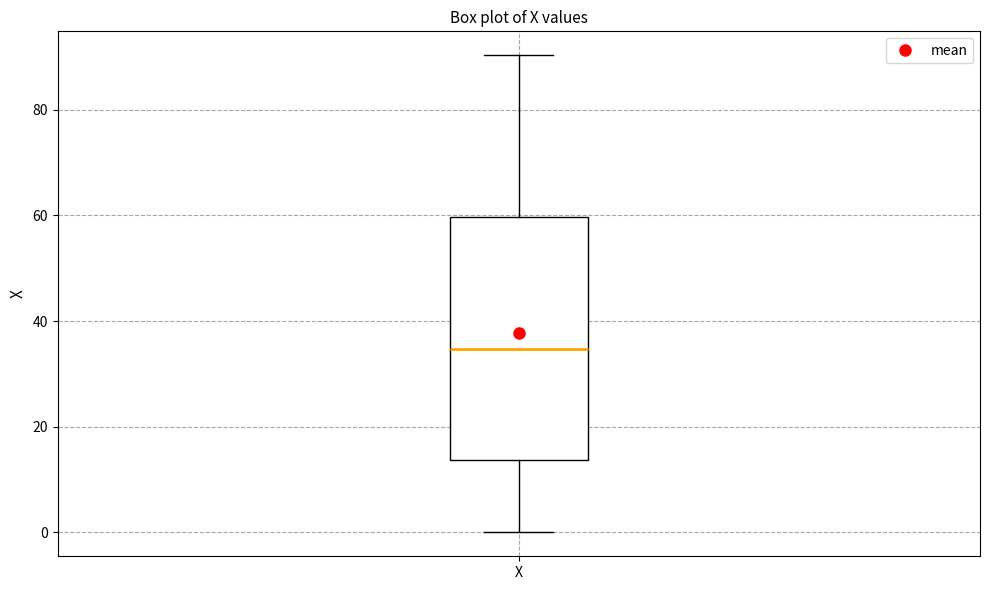

Read this box plot against the y-axis: the position of the median line, the range covered by the box, and the ends of both whiskers. The values are not printed on the chart, so give them approximately, as read against the axis.

median 34, box 14 to 60, whiskers 0 to 90